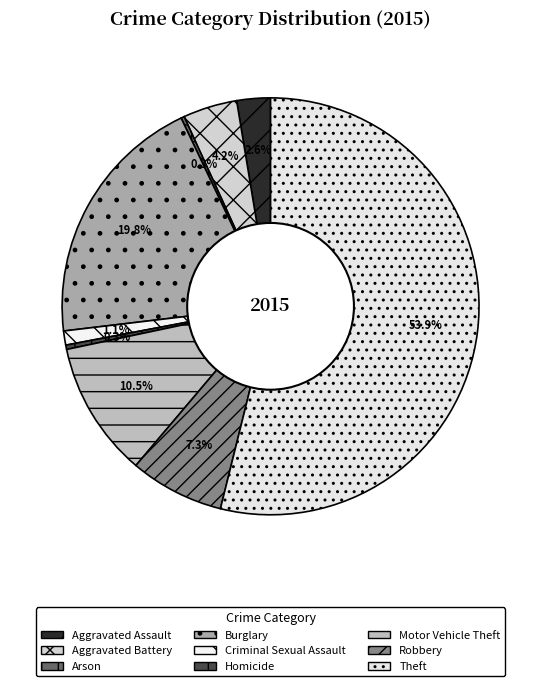

True or false: Homicide accounts for 13% of the total.

False